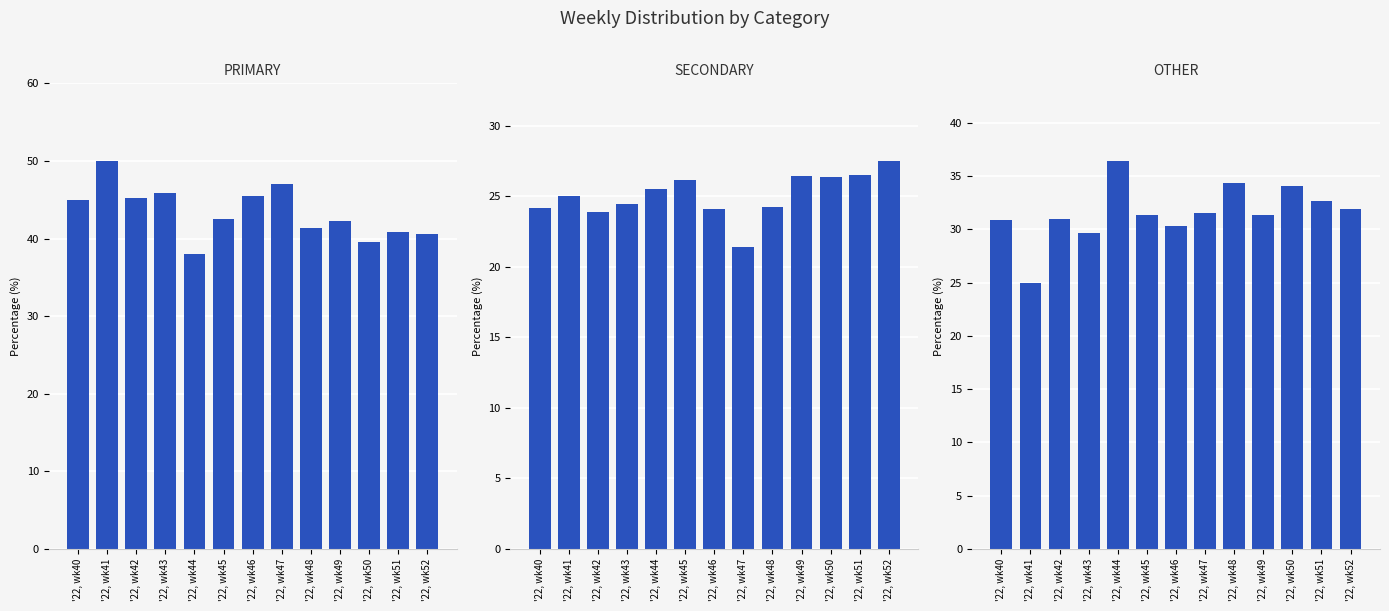

Which category has the highest value in the PRIMARY series?

'22, wk41